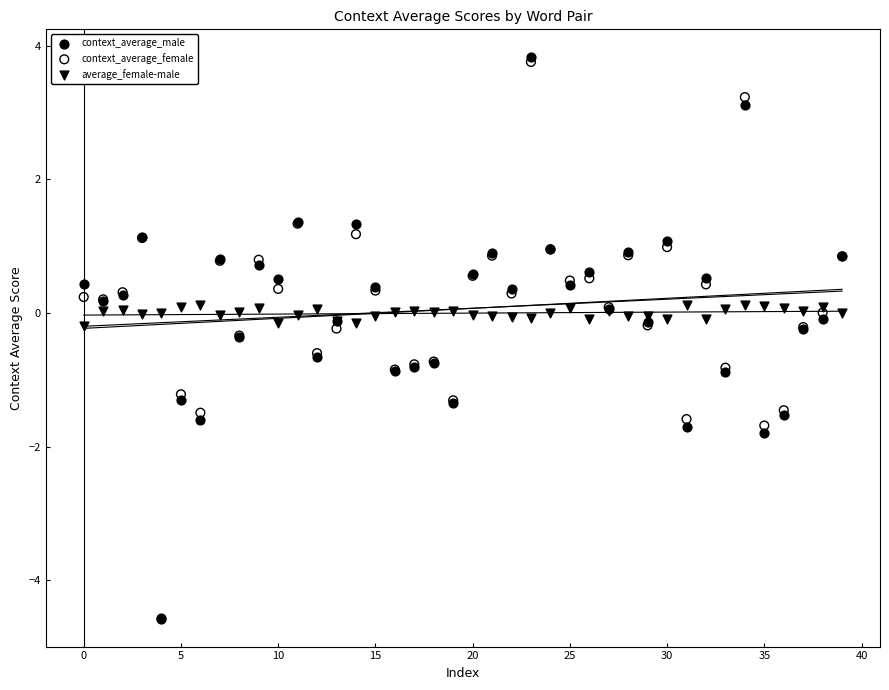

What are all the series names shown in the legend?

context_average_male, context_average_female, average_female-male